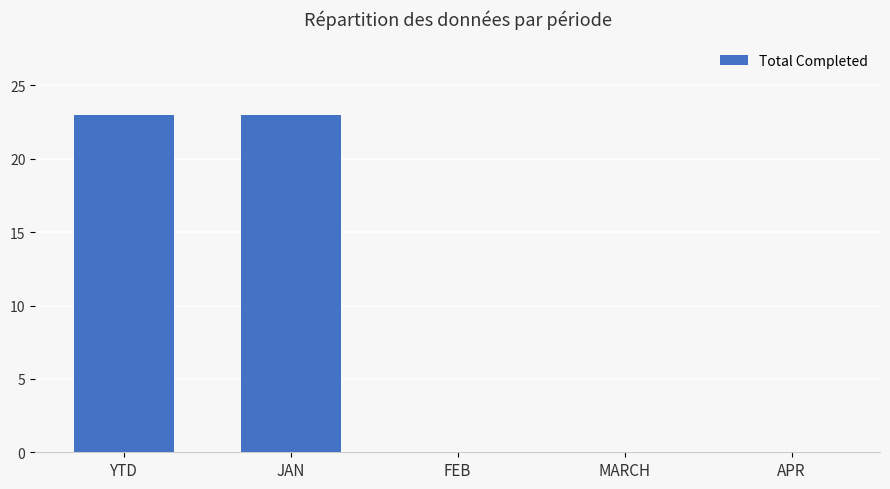

What is the sum of all values?

46